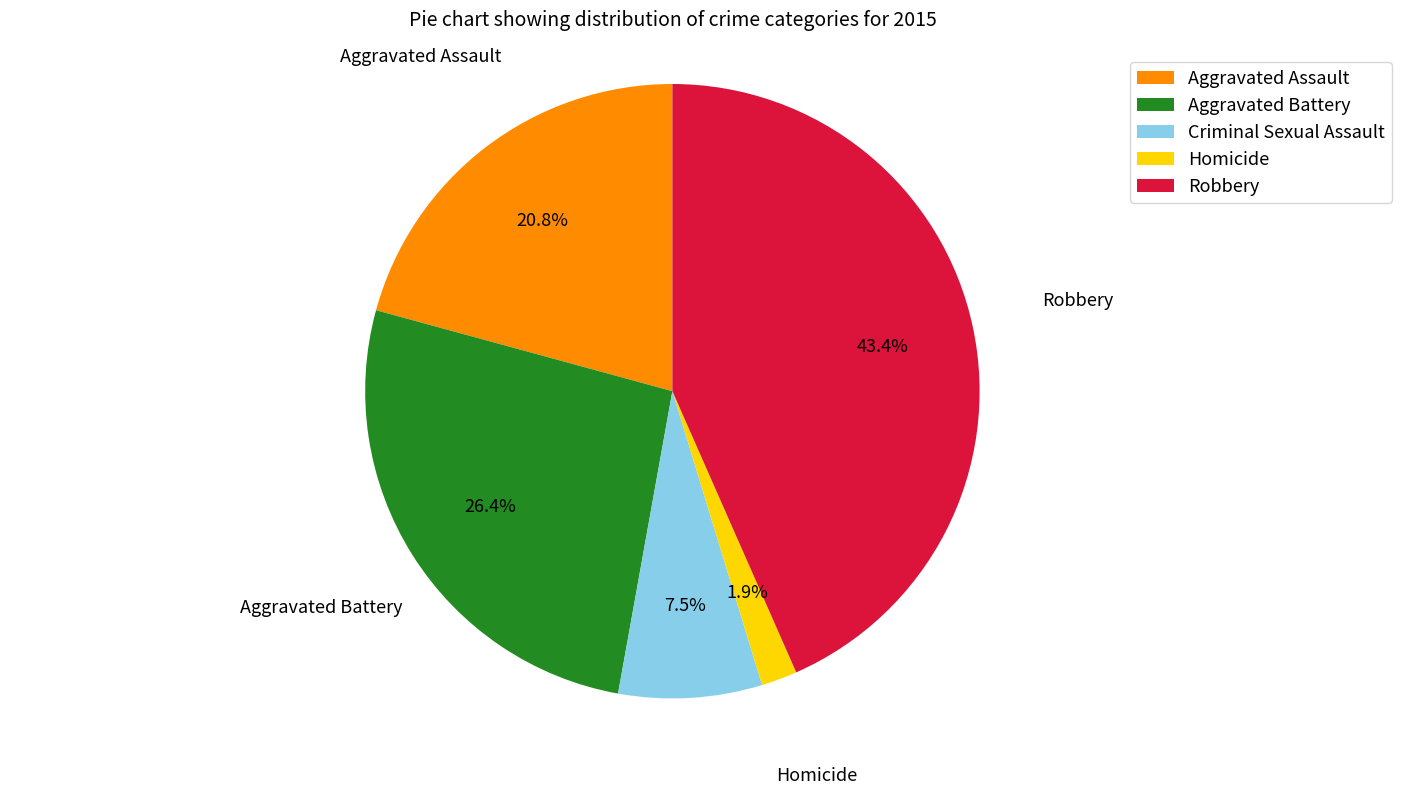

What is the largest slice in the pie chart?

Robbery